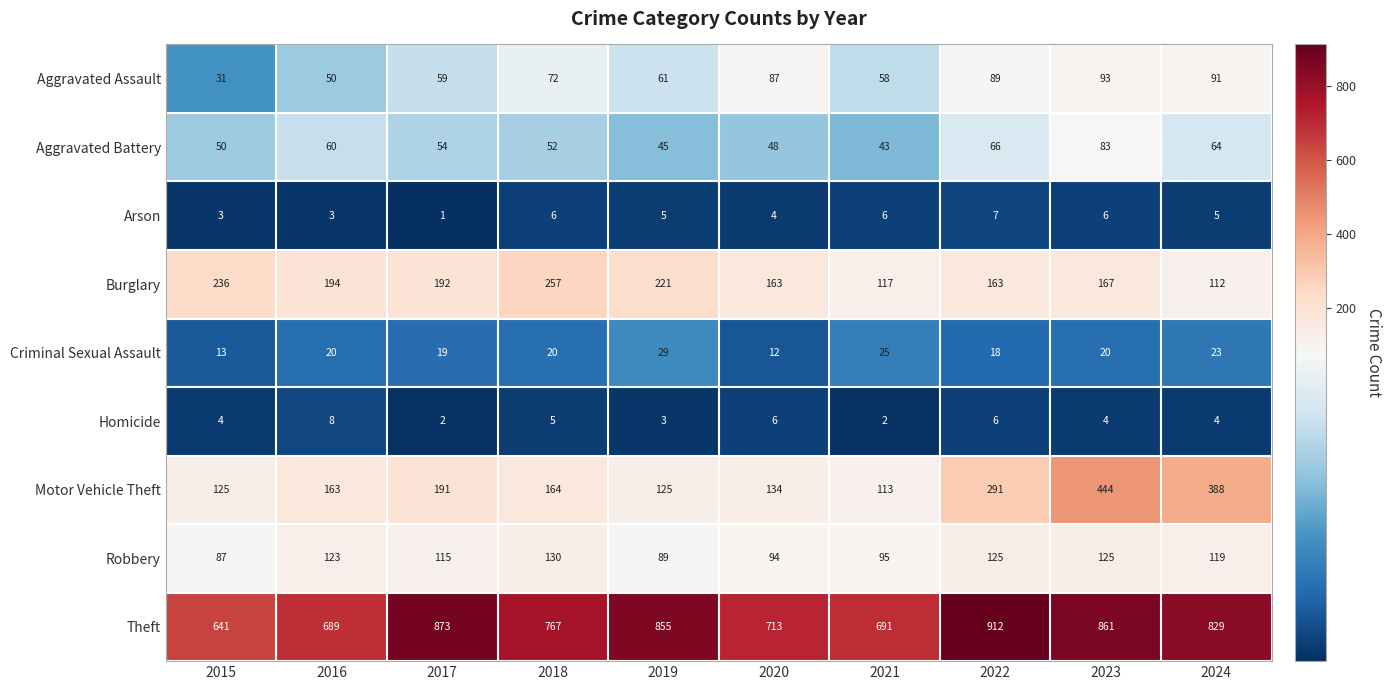

Rank the series at 2023 from highest to lowest value.

Theft, Motor Vehicle Theft, Burglary, Robbery, Aggravated Assault, Aggravated Battery, Criminal Sexual Assault, Arson, Homicide